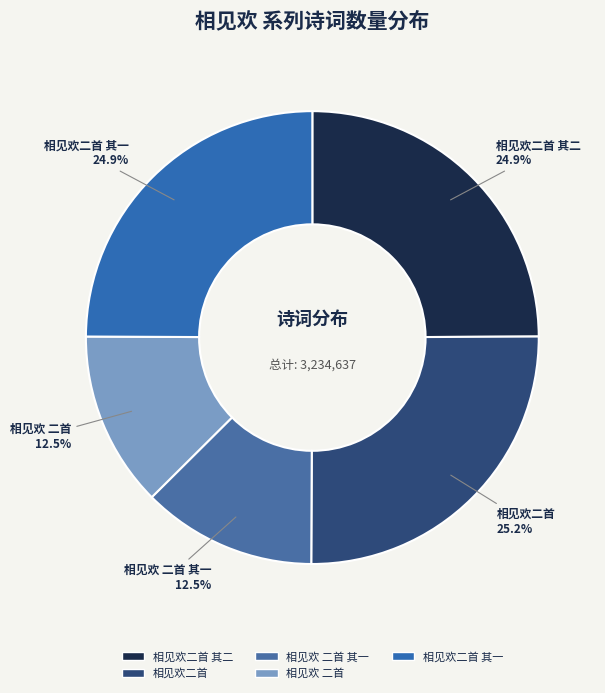

Is 相见欢 二首 其一 the majority of the pie?

No